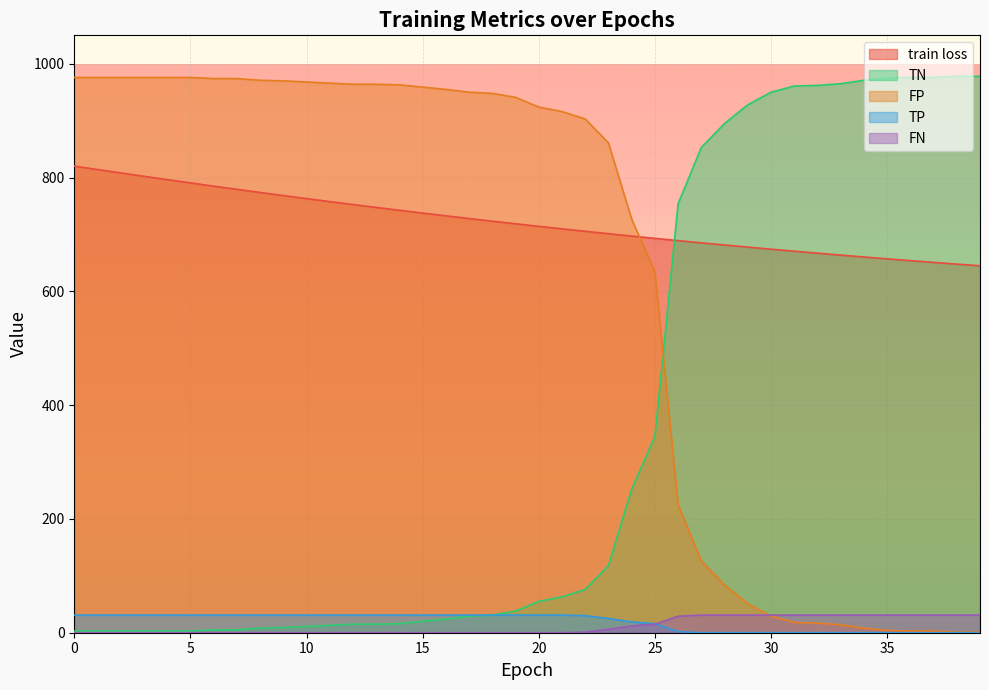

Read the TP value at 25.

16.0